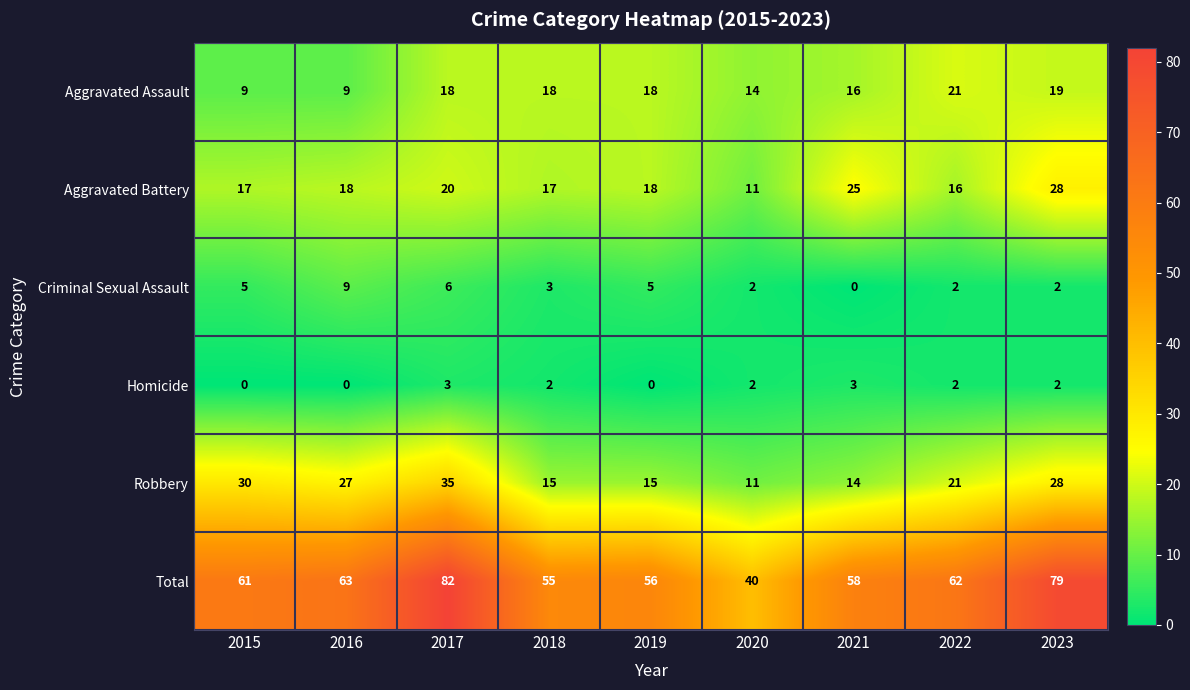

What is the total value across all series at 2015?

122